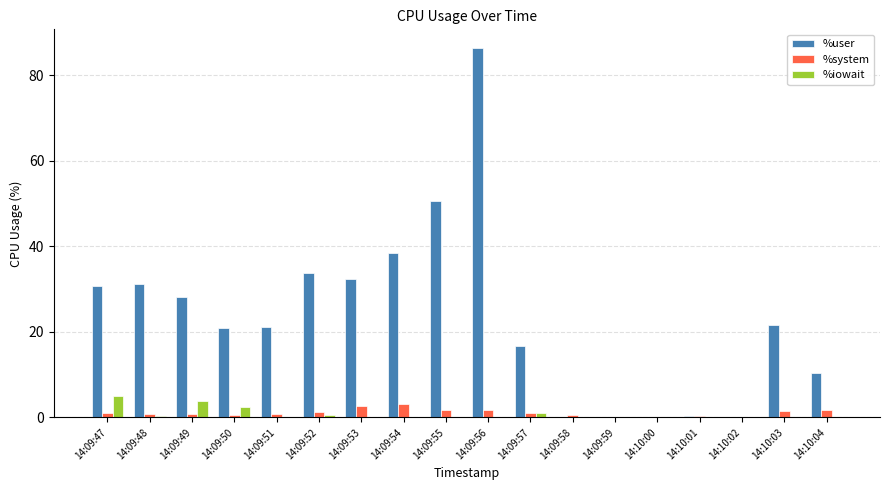

Which category has the highest value across all series?

14:09:56